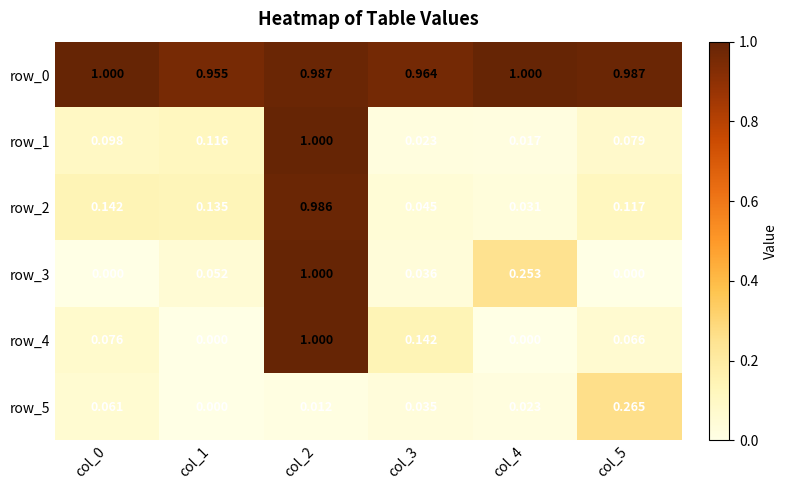

What is the total value across all series at col_1?

1.3